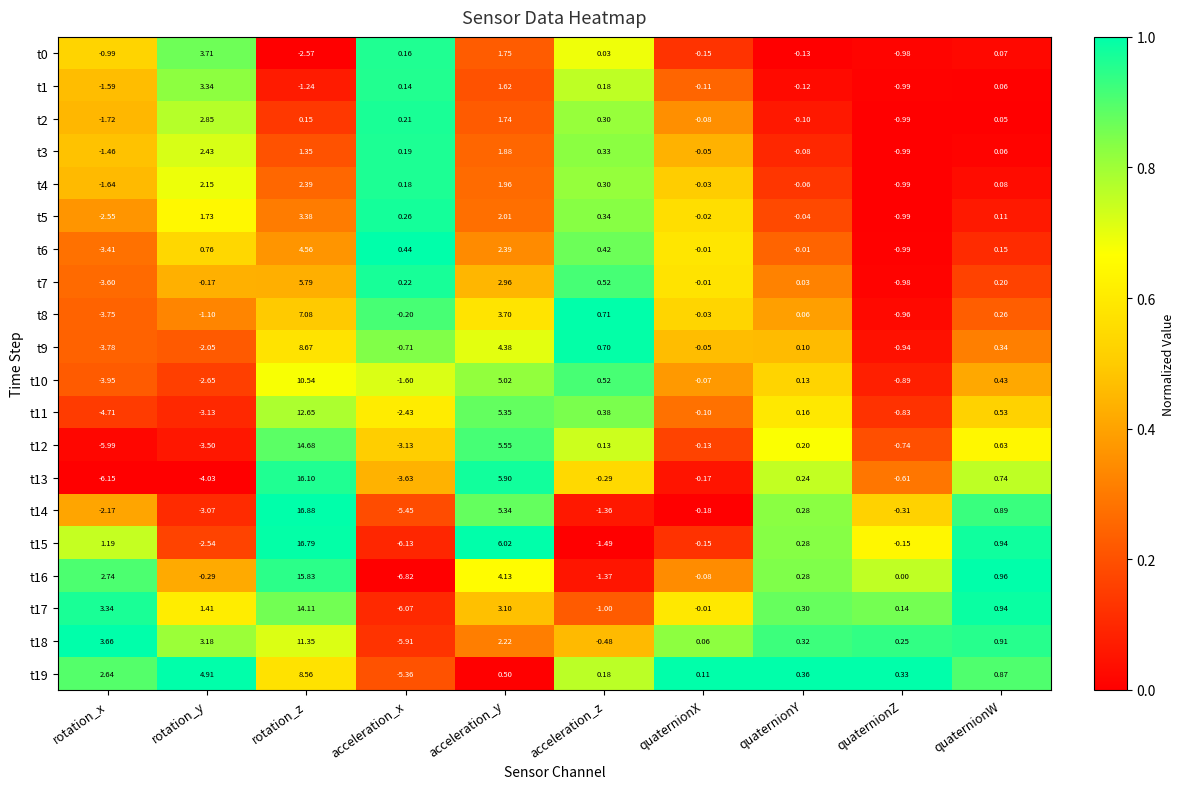

At which label does t8 reach its minimum?

rotation_x